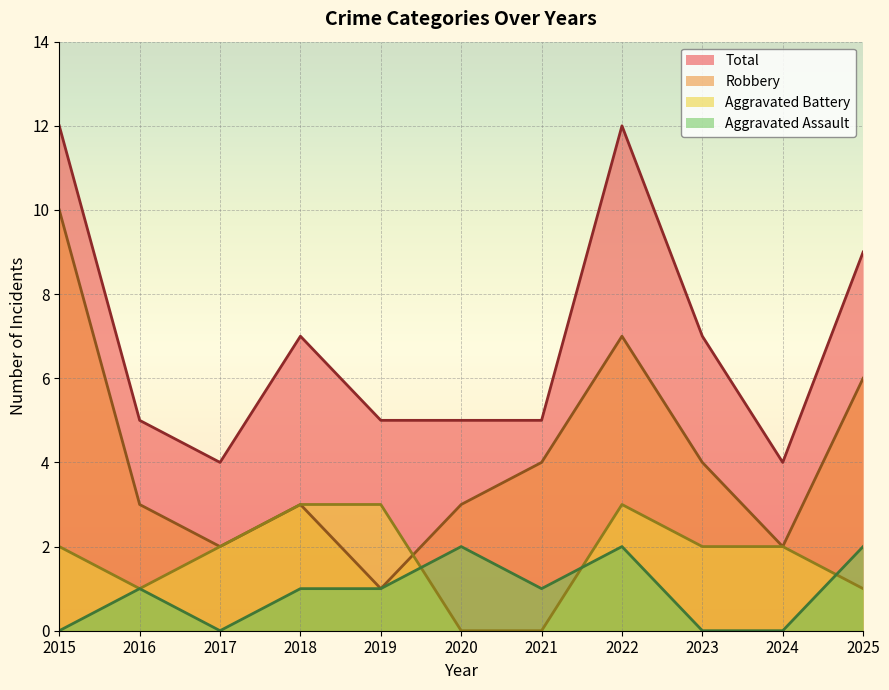

What is the value of the Aggravated Assault point at the 4th from the left?

1